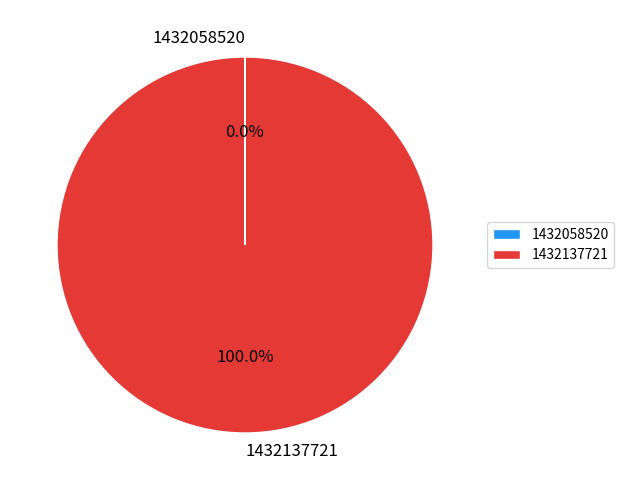

Which slice is the largest?

1432137721